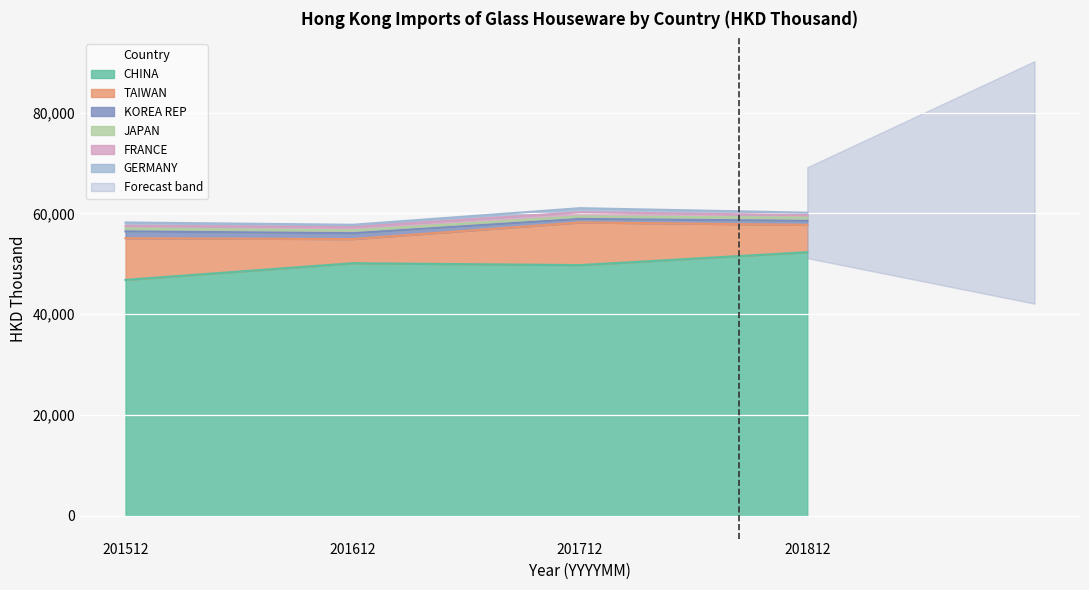

List the labels in order of CHINA value, smallest first.

201512, 201712, 201612, 201812